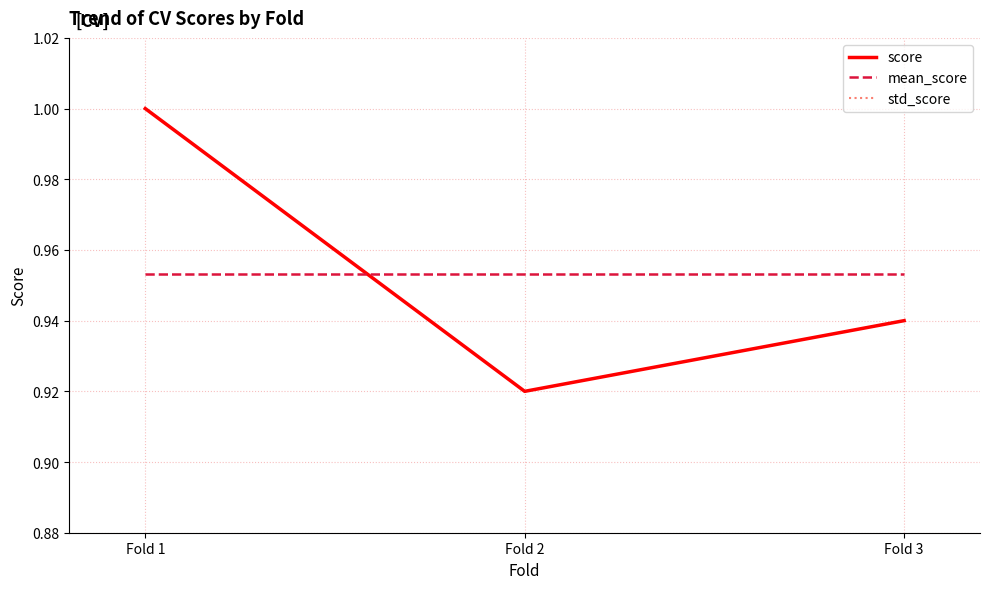

Reading left to right, list all the values displayed in this chart.

score: 1.0	0.9	0.9
mean_score: 1.0	1.0	1.0
std_score: 0.0	0.0	0.0